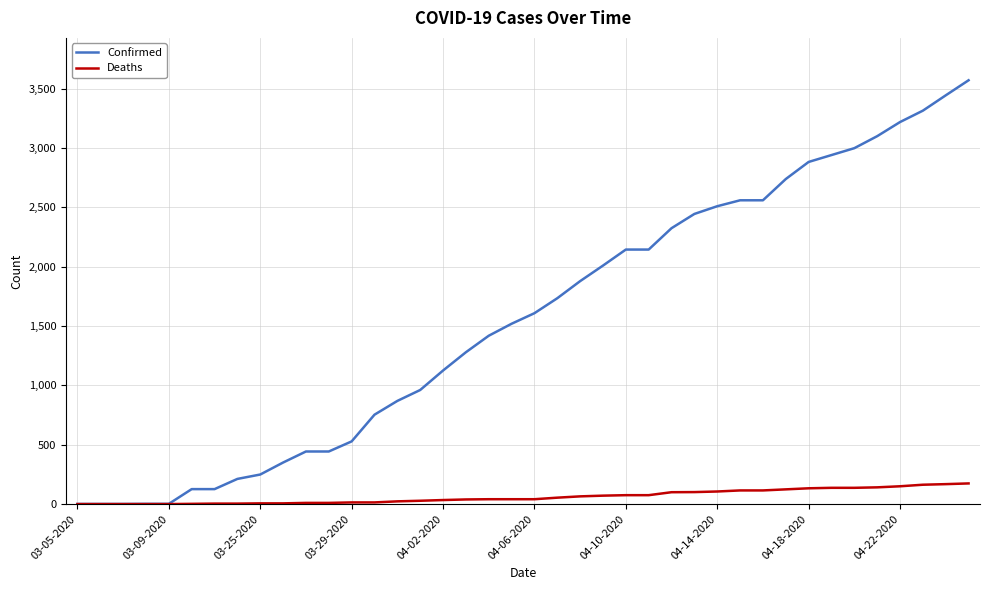

Rank the series by their maximum value, from highest to lowest.

Confirmed, Deaths